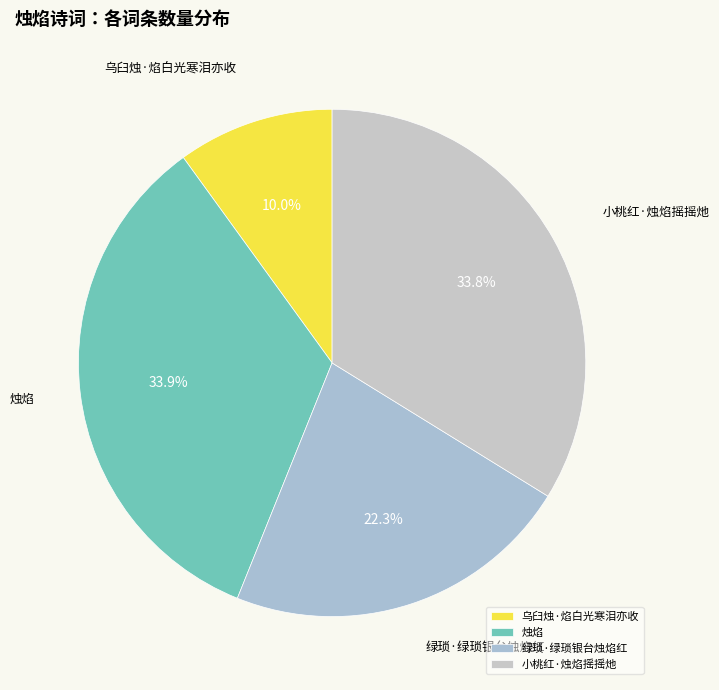

Is there a majority slice in this chart?

No